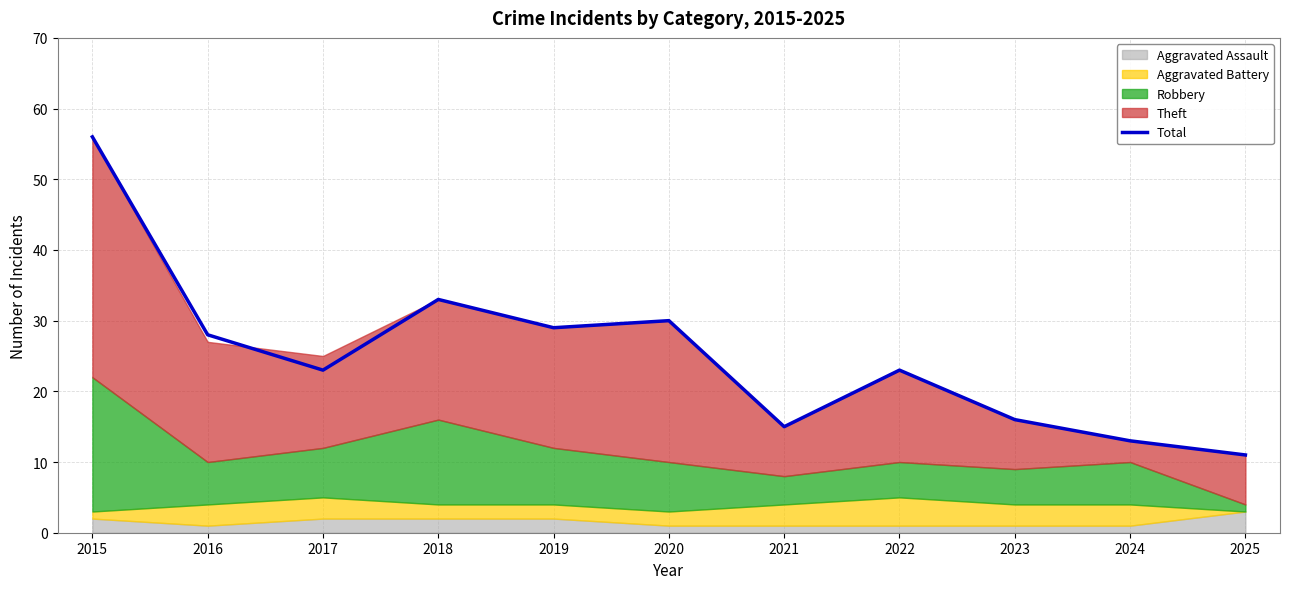

What is the difference between the maximum and minimum values?

45